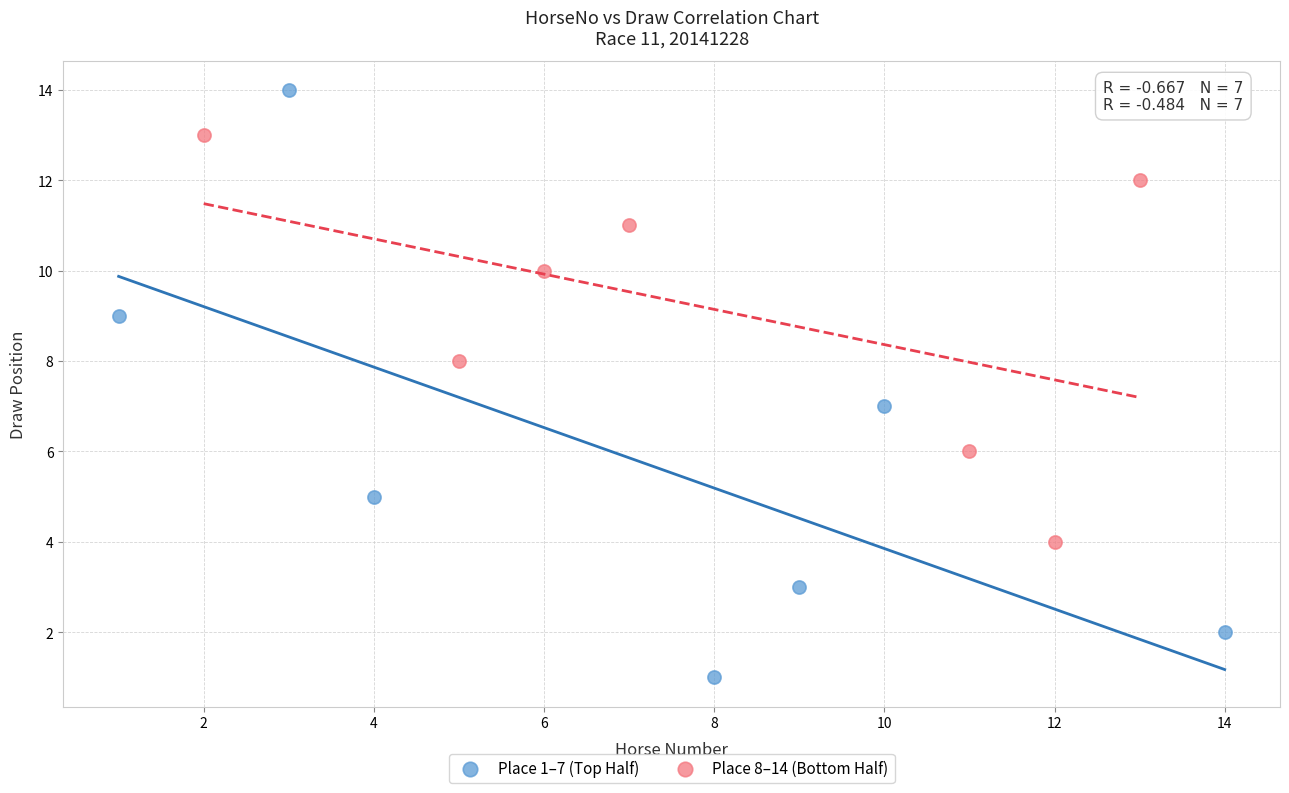

Which series contains the highest Y value?

Place 1–7 (Top Half)